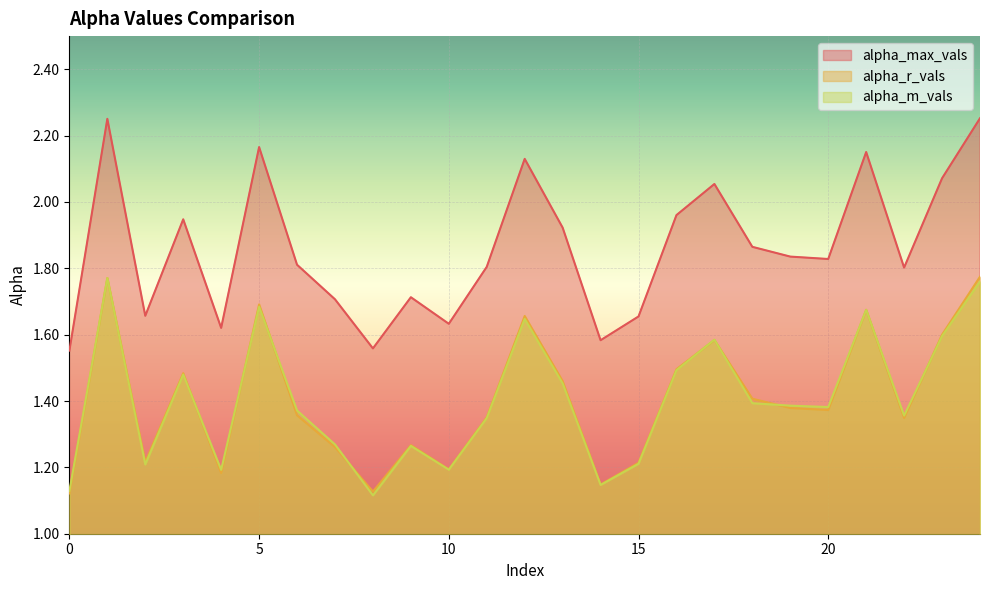

Count the alpha_r_vals values in the range 1 to 2.

25